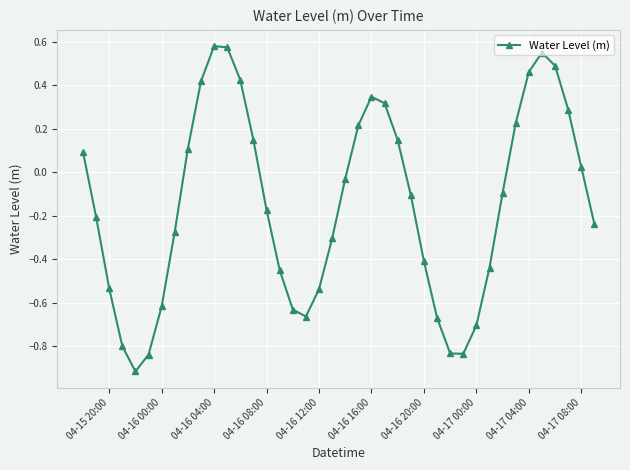

What is the sum of all values?

-5.9